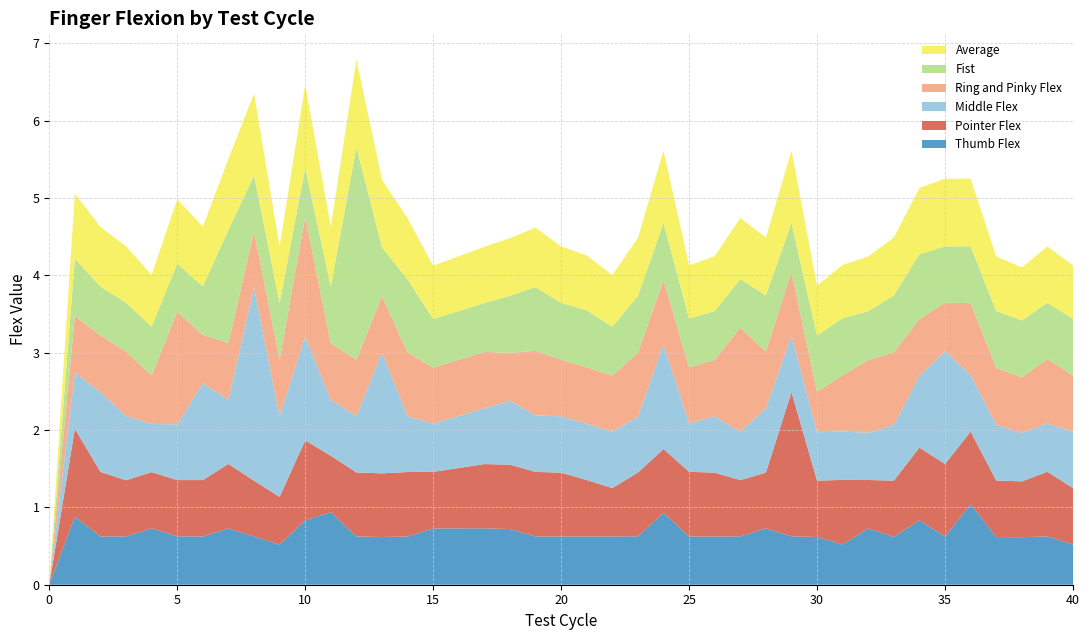

Reading left to right, extract all data points from this chart.

Thumb Flex: 0=0.0	1=0.9	2=0.6	3=0.6	4=0.7	5=0.6	6=0.6	7=0.7	8=0.6	9=0.5	10=0.8	11=0.9	12=0.6	13=0.6	14=0.6	15=0.7	17=0.7	18=0.7	19=0.6	20=0.6	21=0.6	22=0.6	23=0.6	24=0.9	25=0.6	26=0.6	27=0.6	28=0.7	29=0.6	30=0.6	31=0.5	32=0.7	33=0.6	34=0.8	35=0.6	36=1.0	37=0.6	38=0.6	39=0.6	40=0.5
Pointer Flex: 0=0.0	1=1.1	2=0.8	3=0.7	4=0.7	5=0.7	6=0.7	7=0.8	8=0.7	9=0.6	10=1.0	11=0.7	12=0.8	13=0.8	14=0.8	15=0.7	17=0.8	18=0.8	19=0.8	20=0.8	21=0.7	22=0.6	23=0.8	24=0.8	25=0.8	26=0.8	27=0.7	28=0.7	29=1.9	30=0.7	31=0.8	32=0.6	33=0.7	34=0.9	35=0.9	36=0.9	37=0.7	38=0.7	39=0.8	40=0.7
Middle Flex: 0=0.0	1=0.7	2=1.0	3=0.8	4=0.6	5=0.7	6=1.2	7=0.8	8=2.5	9=1.0	10=1.3	11=0.7	12=0.7	13=1.6	14=0.7	15=0.6	17=0.7	18=0.8	19=0.7	20=0.7	21=0.7	22=0.7	23=0.7	24=1.4	25=0.6	26=0.7	27=0.6	28=0.8	29=0.7	30=0.6	31=0.6	32=0.6	33=0.7	34=0.9	35=1.5	36=0.7	37=0.7	38=0.6	39=0.6	40=0.7
Ring and Pinky Flex: 0=0.0	1=0.7	2=0.7	3=0.8	4=0.6	5=1.5	6=0.6	7=0.7	8=0.7	9=0.7	10=1.5	11=0.7	12=0.7	13=0.7	14=0.8	15=0.7	17=0.7	18=0.6	19=0.8	20=0.7	21=0.7	22=0.7	23=0.8	24=0.8	25=0.7	26=0.7	27=1.3	28=0.7	29=0.8	30=0.5	31=0.7	32=0.9	33=0.9	34=0.7	35=0.6	36=0.9	37=0.7	38=0.7	39=0.8	40=0.7
Fist: 0=0.0	1=0.7	2=0.6	3=0.6	4=0.6	5=0.6	6=0.6	7=1.5	8=0.7	9=0.7	10=0.6	11=0.7	12=2.7	13=0.6	14=0.9	15=0.6	17=0.6	18=0.7	19=0.8	20=0.7	21=0.7	22=0.6	23=0.7	24=0.7	25=0.6	26=0.6	27=0.6	28=0.7	29=0.6	30=0.7	31=0.7	32=0.6	33=0.7	34=0.8	35=0.7	36=0.7	37=0.7	38=0.7	39=0.7	40=0.7
Average: 0=0.0	1=0.8	2=0.8	3=0.7	4=0.7	5=0.8	6=0.8	7=0.9	8=1.1	9=0.7	10=1.1	11=0.8	12=1.1	13=0.9	14=0.8	15=0.7	17=0.7	18=0.7	19=0.8	20=0.7	21=0.7	22=0.7	23=0.7	24=0.9	25=0.7	26=0.7	27=0.8	28=0.7	29=0.9	30=0.6	31=0.7	32=0.7	33=0.7	34=0.9	35=0.9	36=0.9	37=0.7	38=0.7	39=0.7	40=0.7